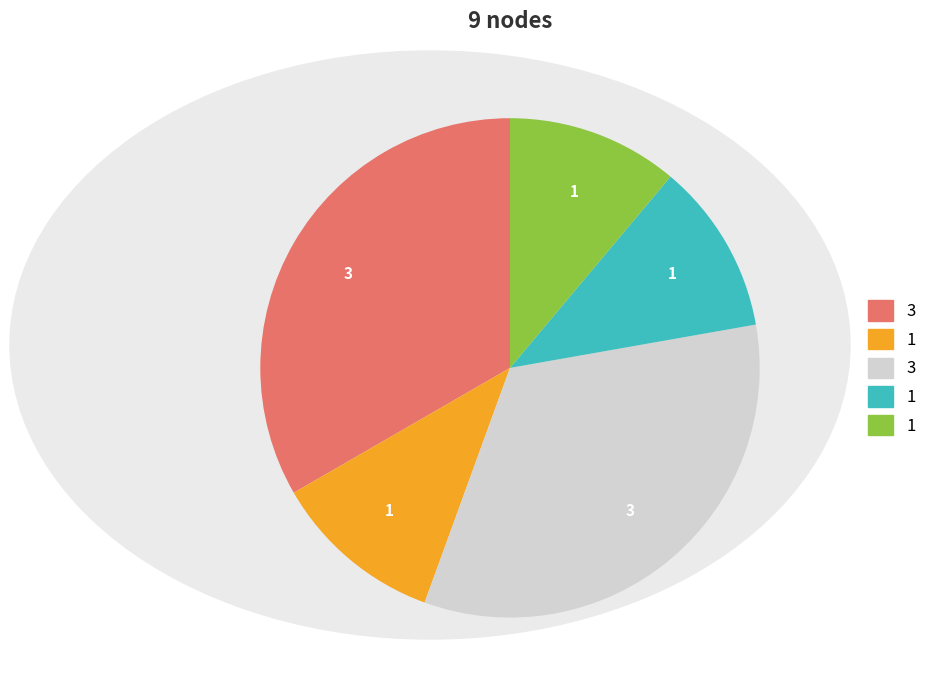

Is there any slice that represents more than half of the pie?

No